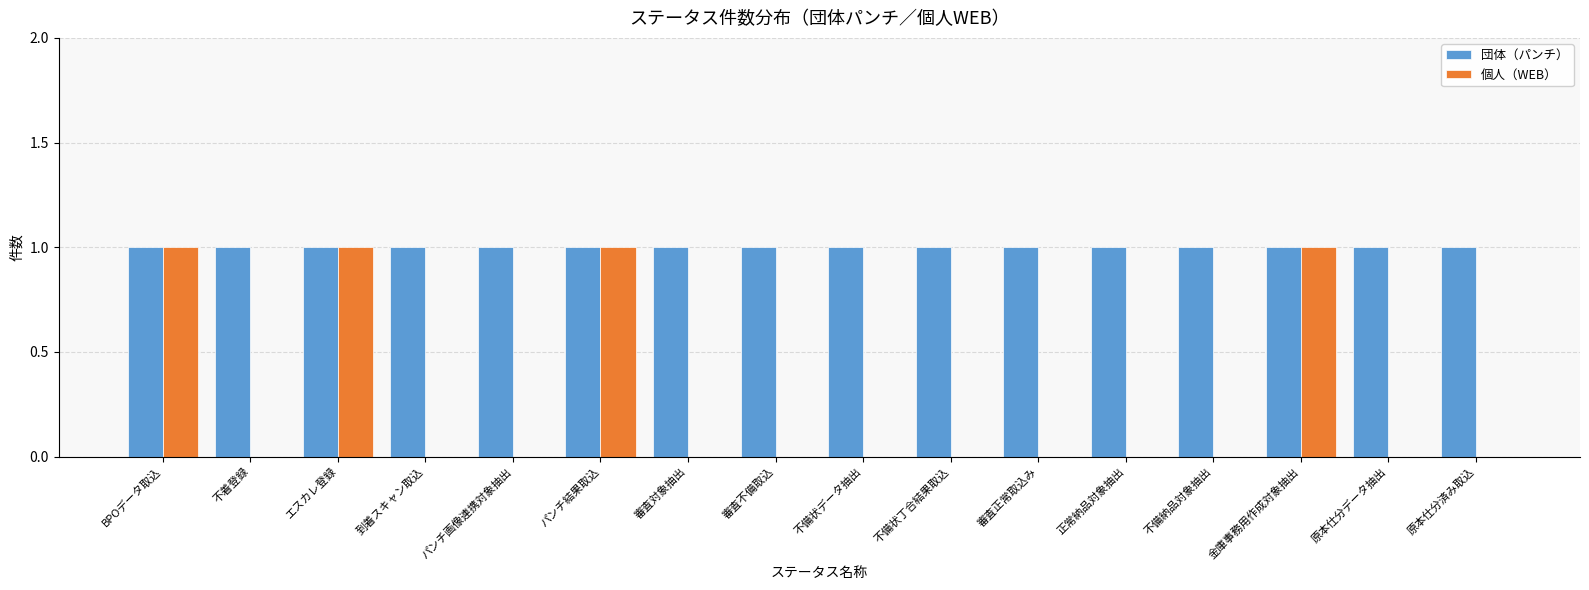

What is the sum of all 団体（パンチ） values?

16